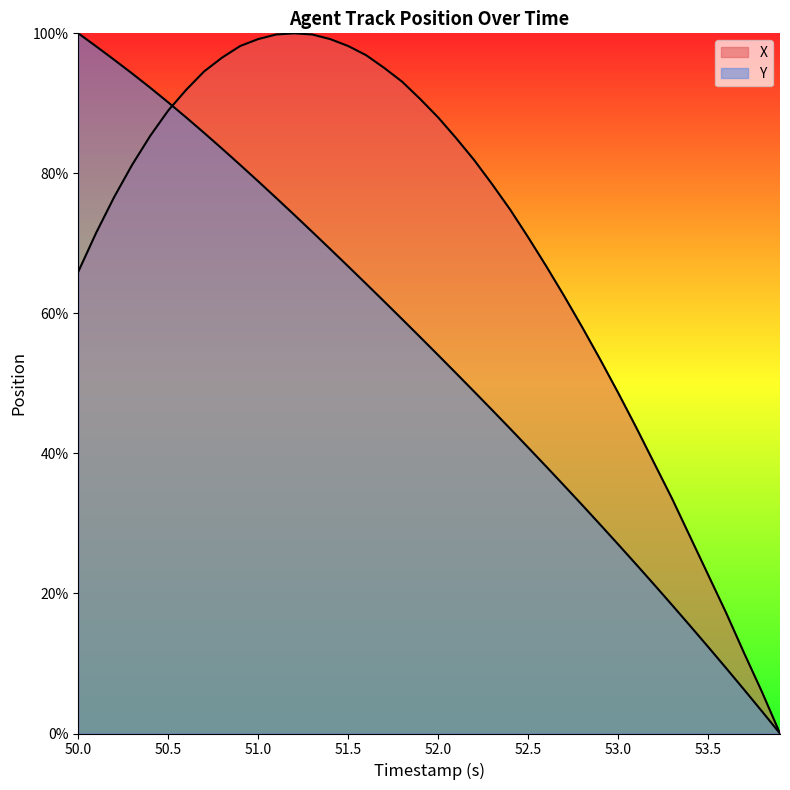

What are all the series names shown in the legend?

X, Y